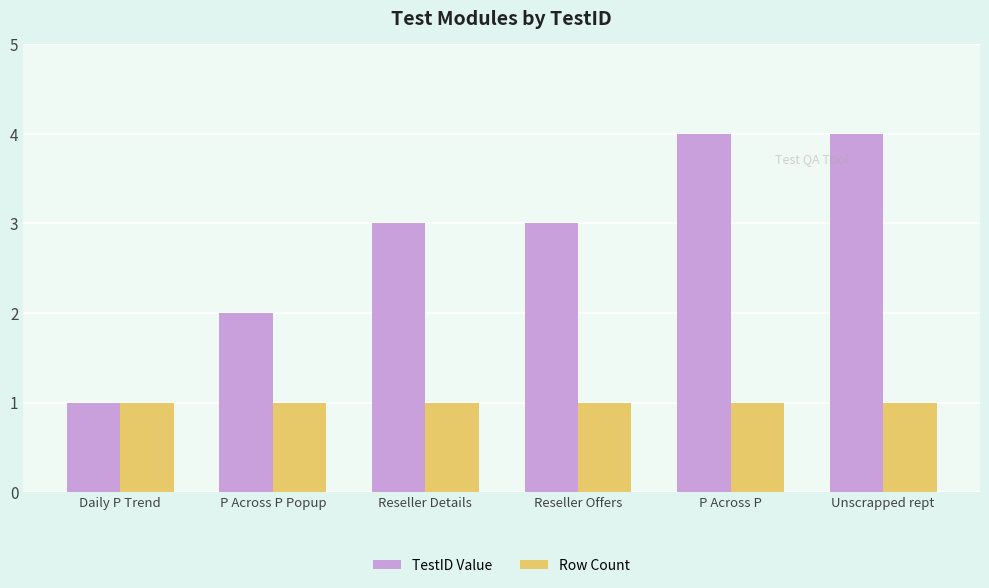

Rank the series by their average value, from lowest to highest.

Row Count, TestID Value